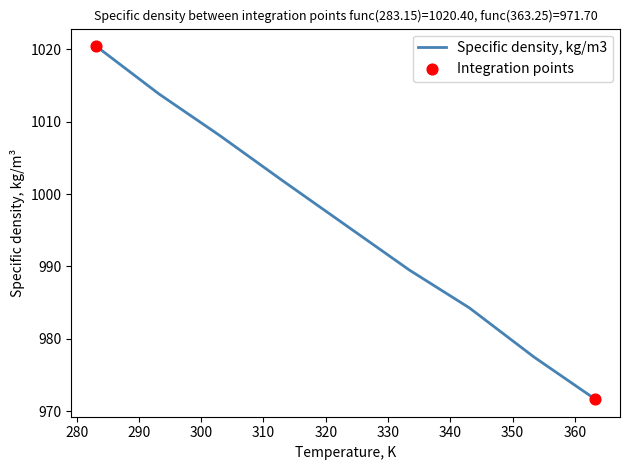

What is the maximum value shown in the chart?

1020.4